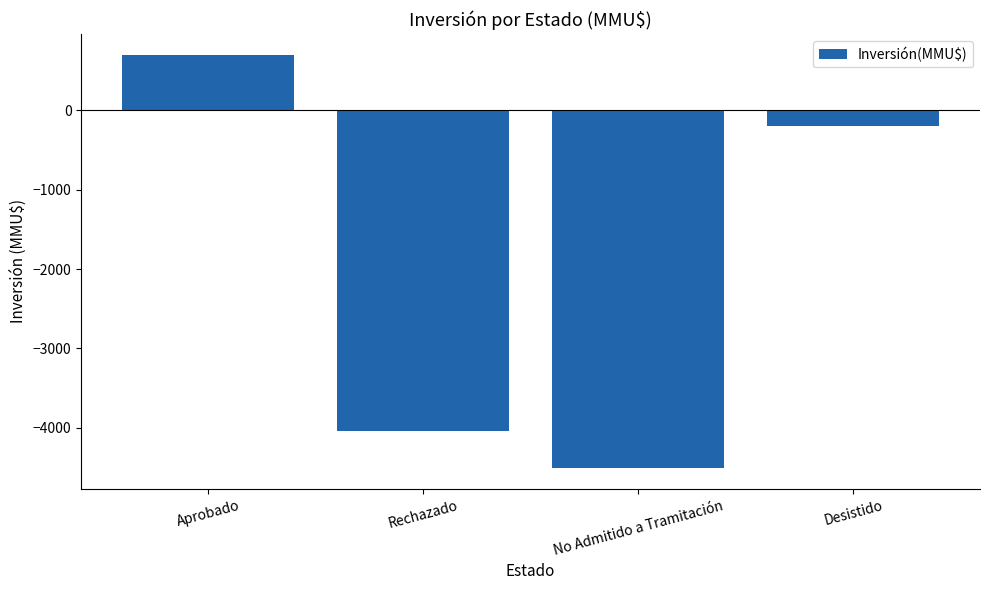

Count the number of categories in the chart.

4